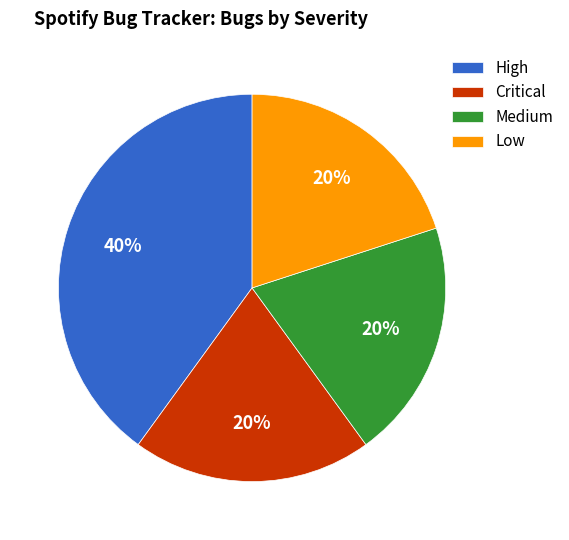

How many slices are in this pie chart?

4